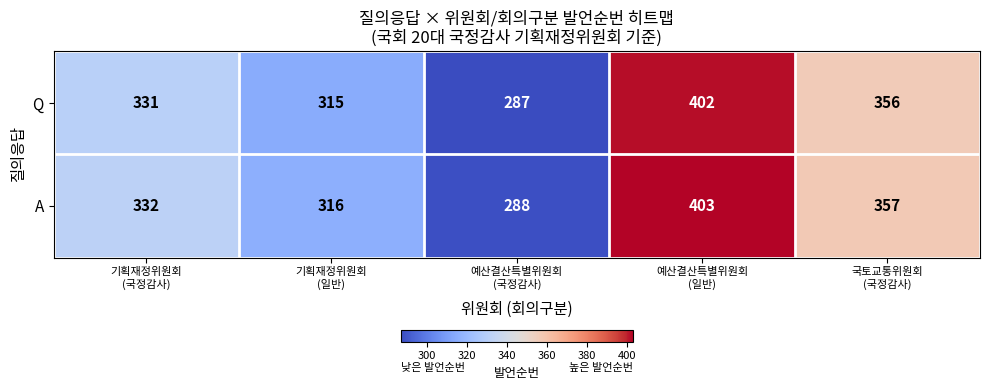

What is the average value of the Q series?

338